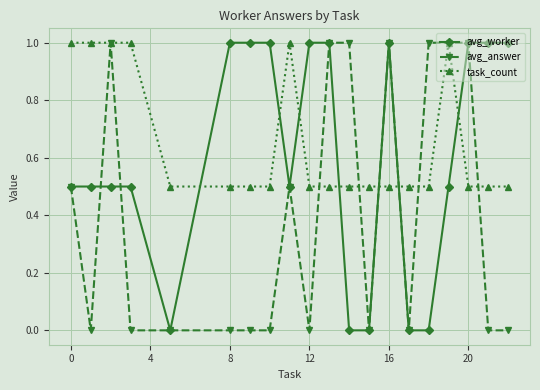

How many series are shown in this chart?

3